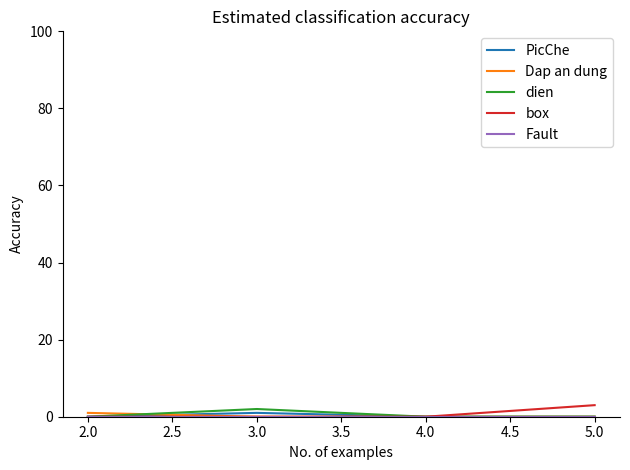

Is it true that Dap an dung equals 0 at 4.0?

True